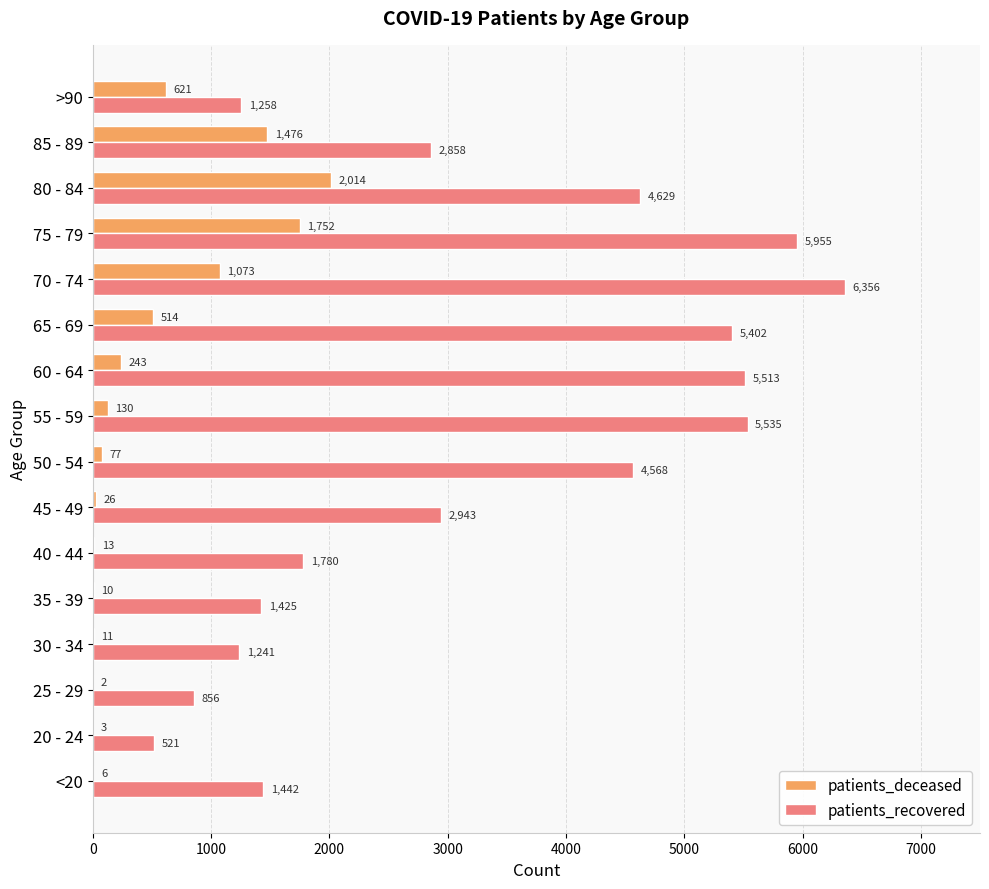

What is the sum of all patients_deceased values?

7971